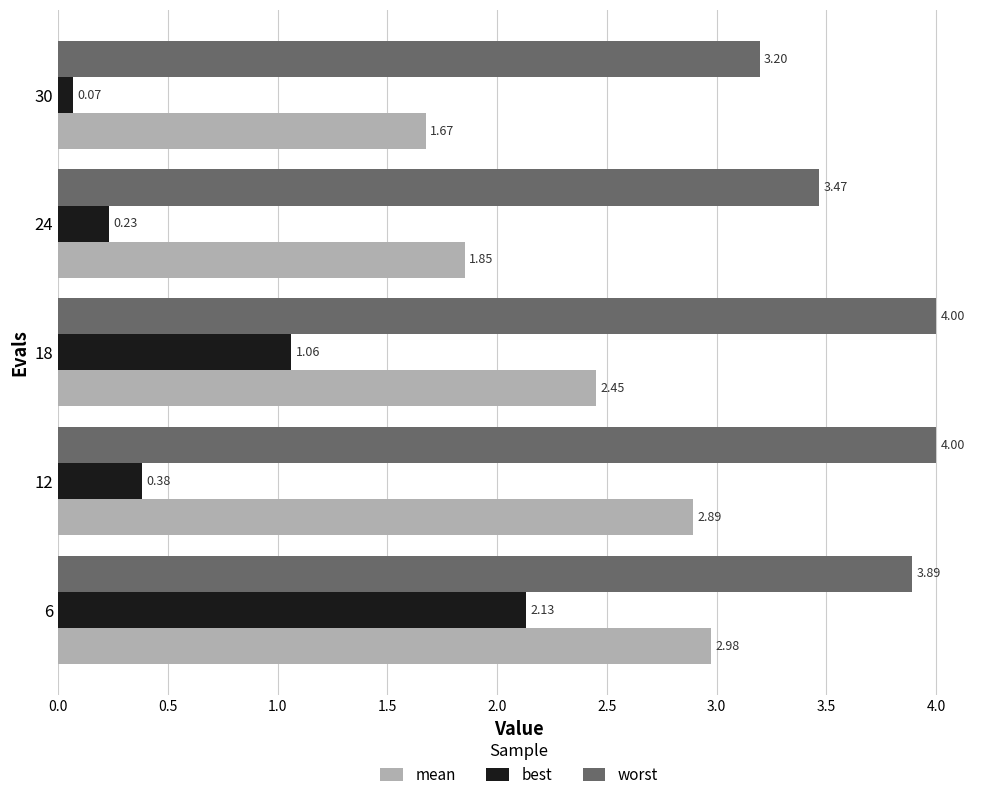

What is the average value of the mean series?

2.4